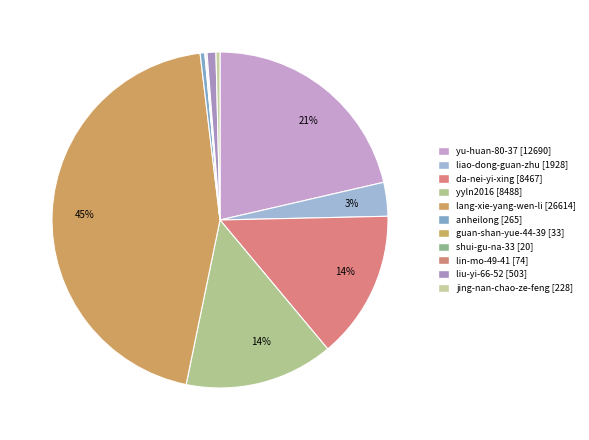

What is the smallest slice in the pie chart?

shui-gu-na-33